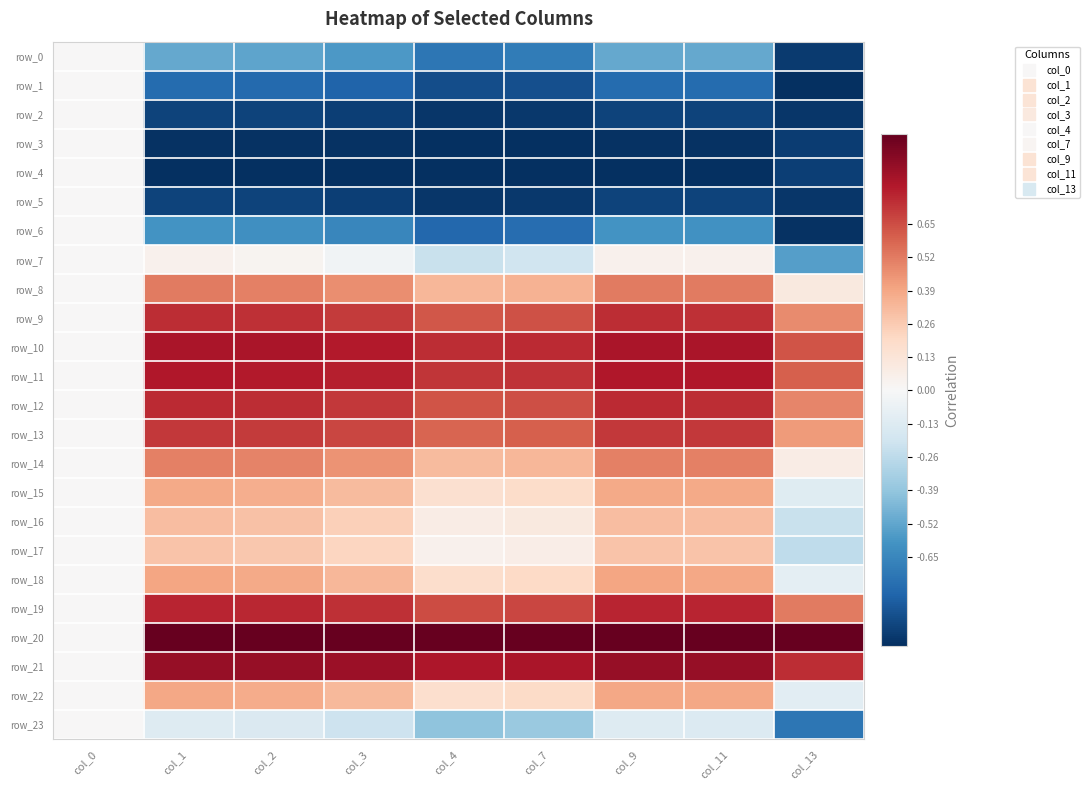

Which category has the highest value in the row_16 series?

col_1